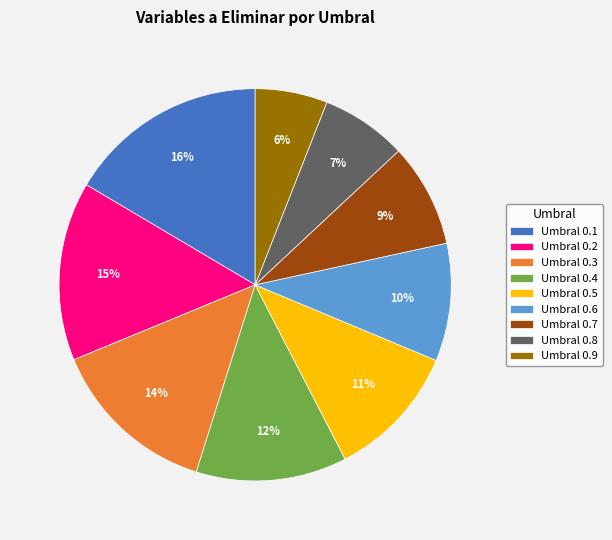

To the nearest percent, what is the combined percentage of Umbral 0.2 and Umbral 0.1?

31%